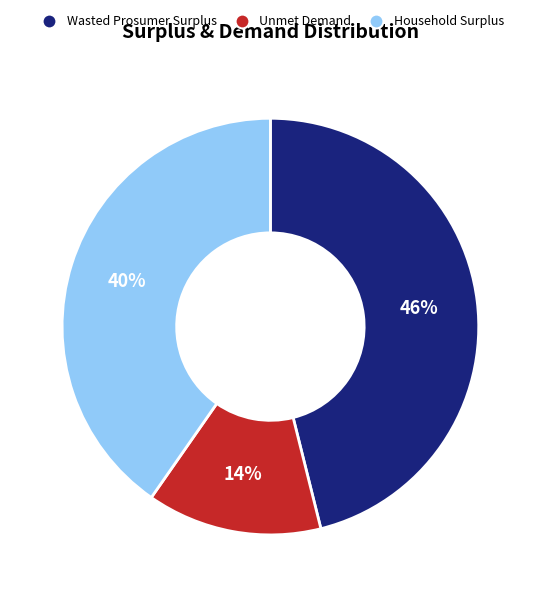

Combined, do Household Surplus and Unmet Demand account for over 50%?

Yes